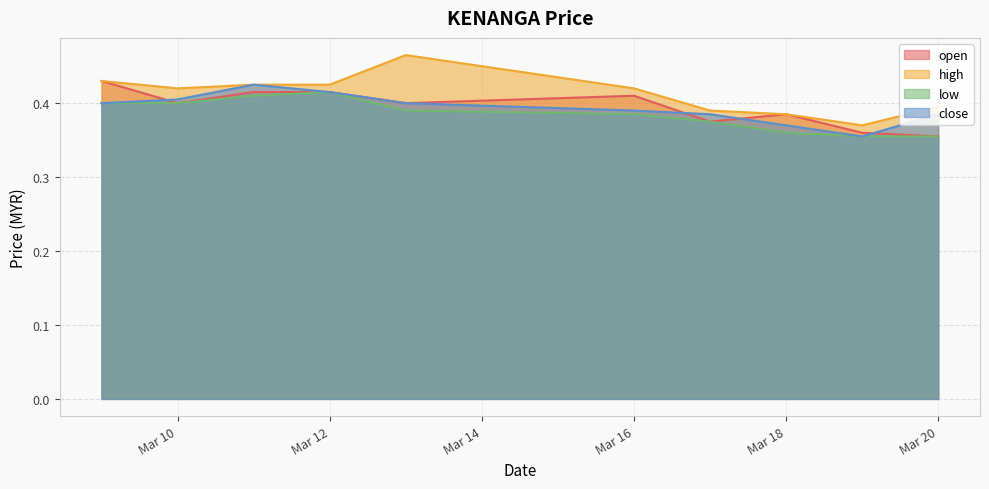

Which series has the largest total across all categories?

high